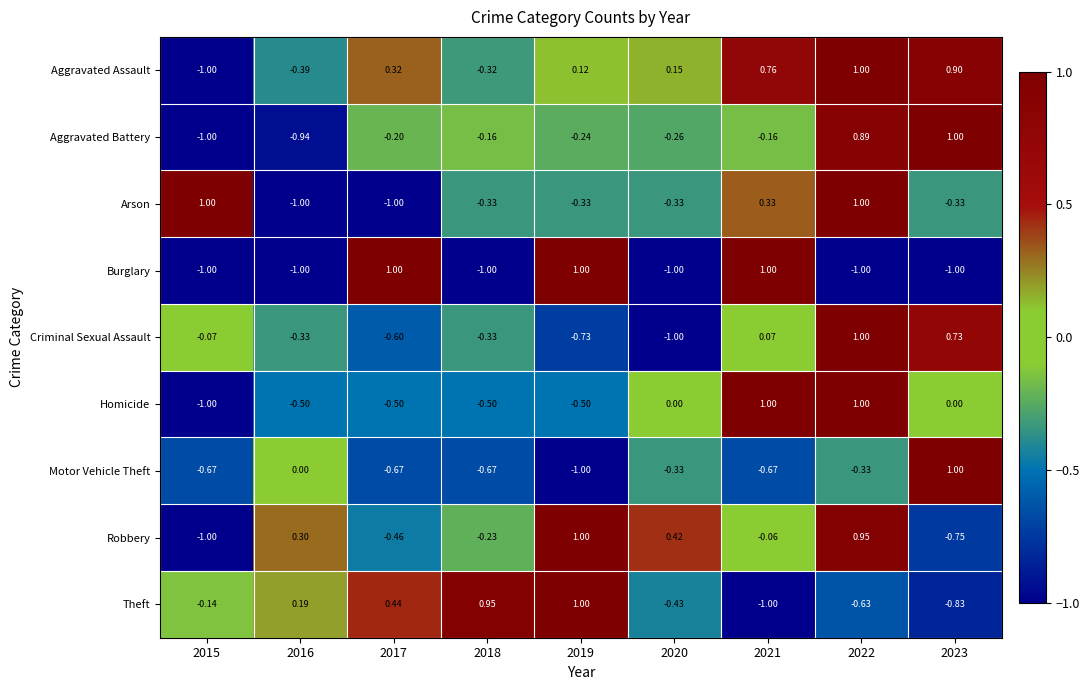

Which series has the largest total across all categories?

Aggravated Assault